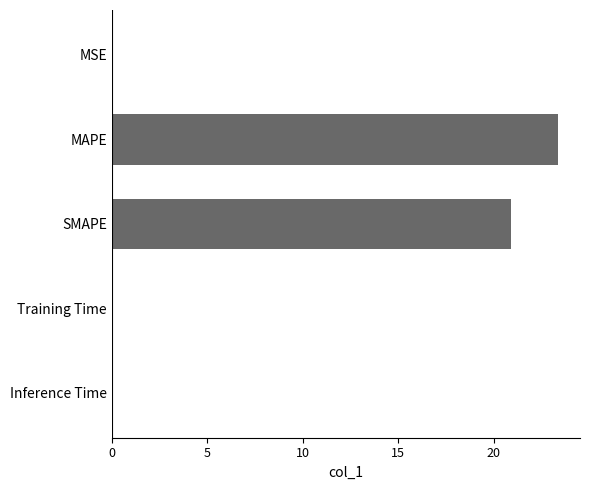

True or false: the data shows 0.0 at Inference Time.

True